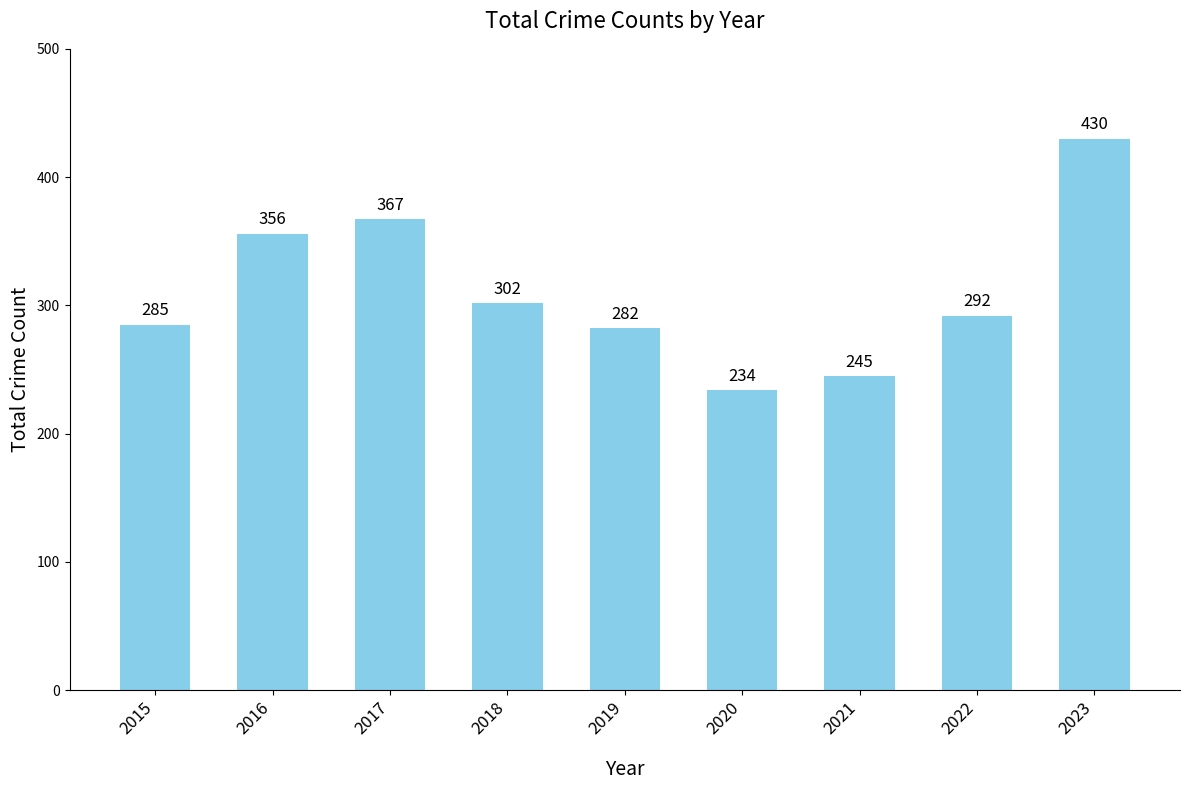

Rank the categories by value from highest to lowest.

2023, 2017, 2016, 2018, 2022, 2015, 2019, 2021, 2020